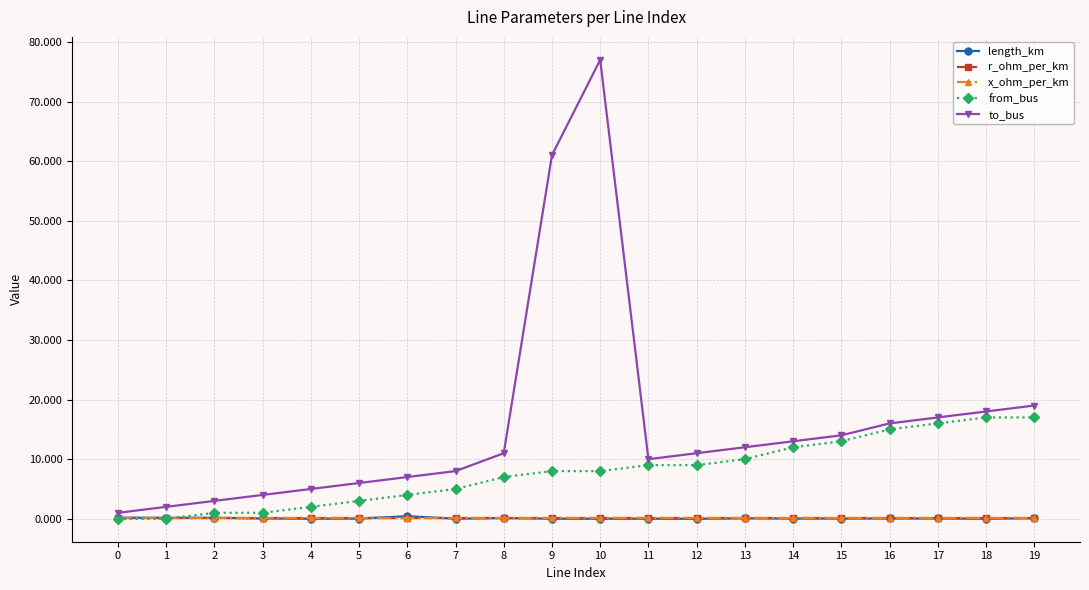

Which series has the largest total across all categories?

to_bus